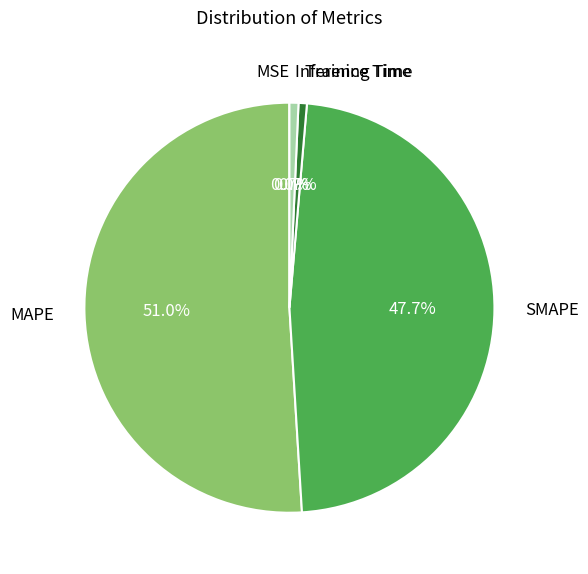

To the nearest percent, what is the difference between the largest and smallest slice percentages?

51%